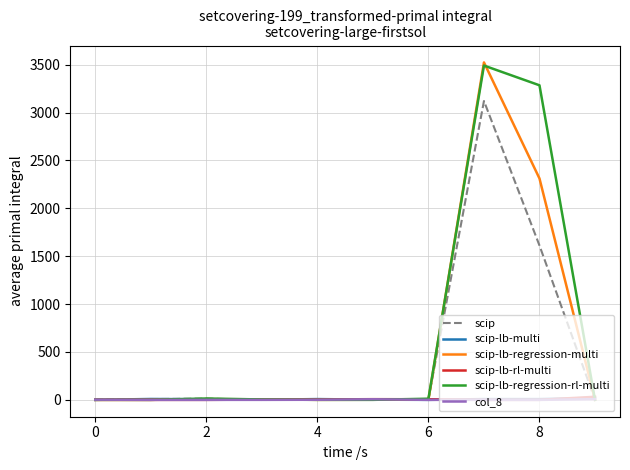

Which series has the widest spread of values?

scip-lb-regression-multi